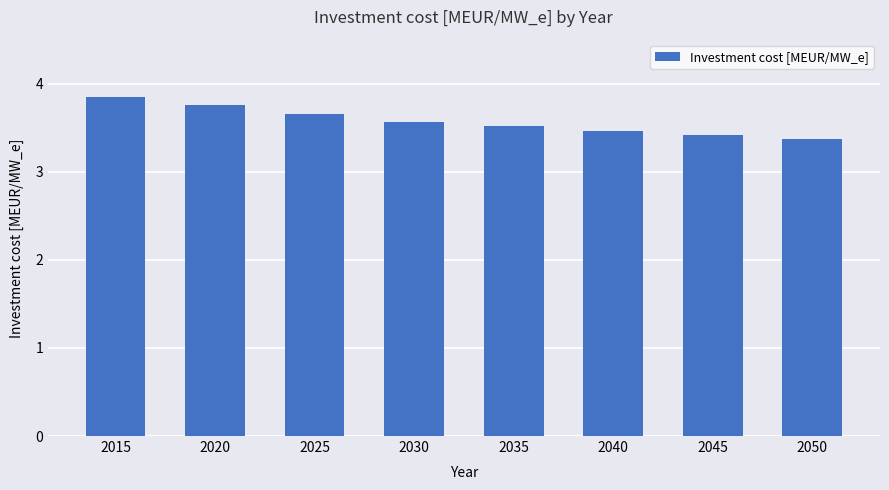

How many bars are there in total?

8